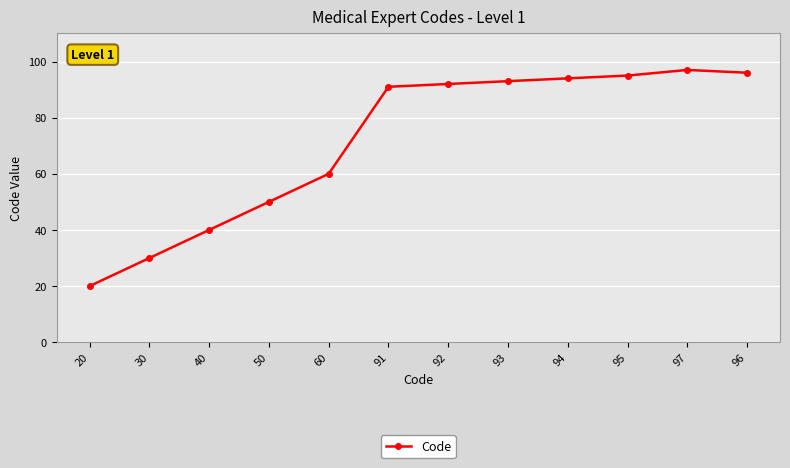

What is the ratio of the value at 97 to the value at 40?

2.4